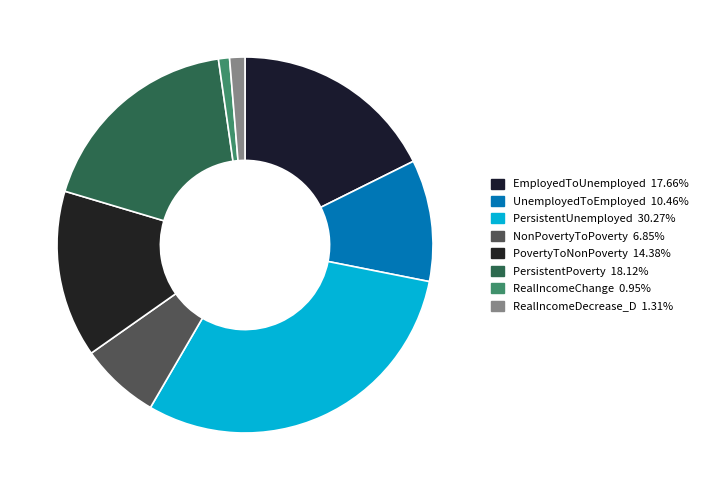

Between RealIncomeChange and UnemployedToEmployed, which is larger?

UnemployedToEmployed